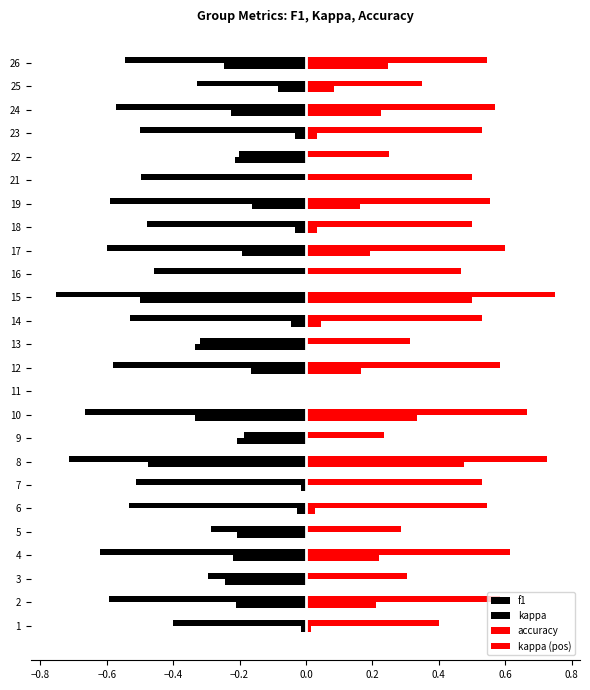

Which series has the largest total across all categories?

accuracy